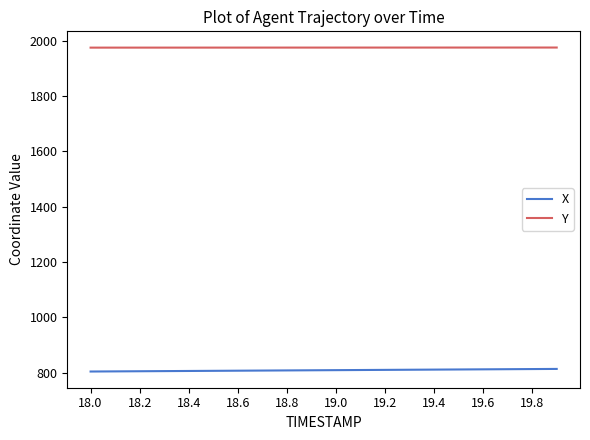

What is the smallest value displayed?

804.7